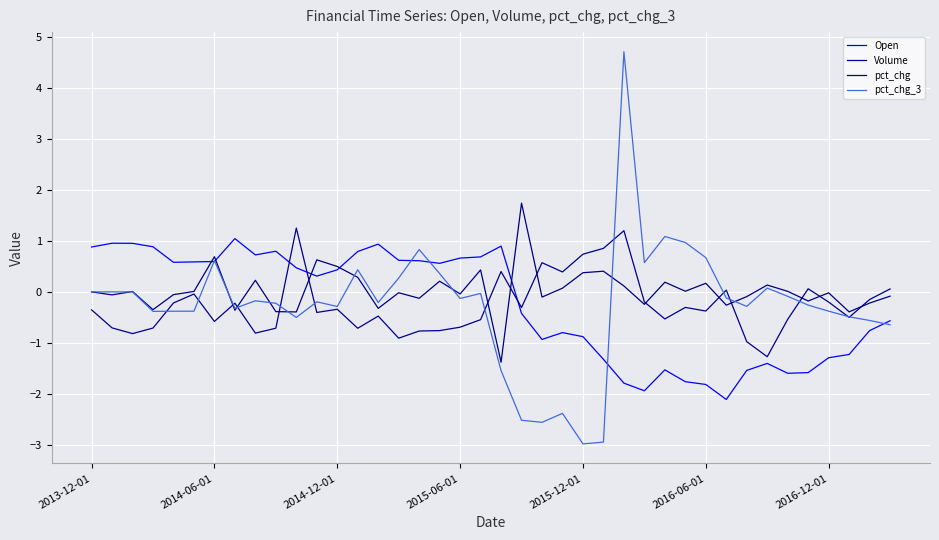

Which series has the widest spread of values?

pct_chg_3